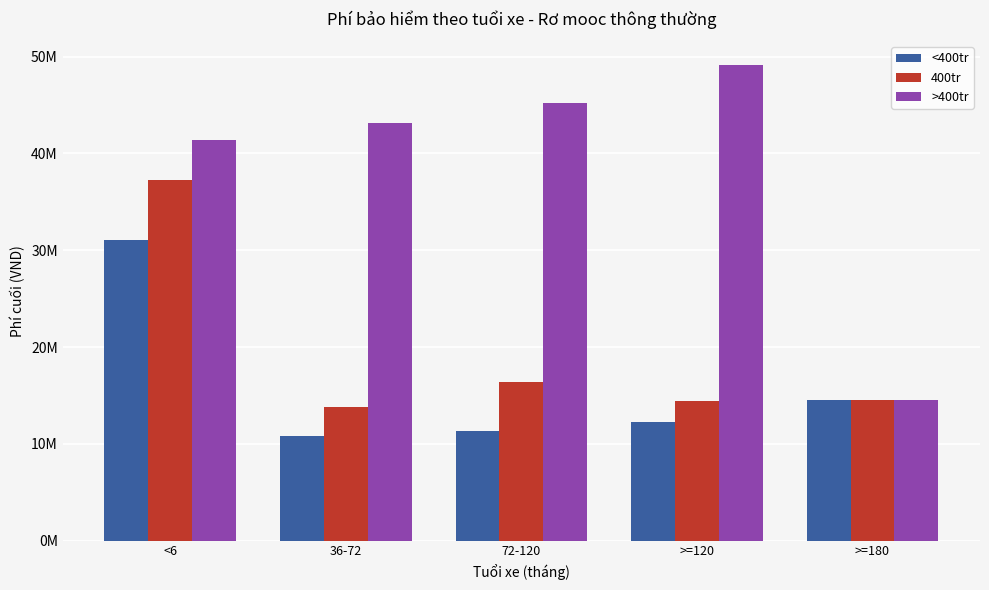

Which series has the largest total across all categories?

>400tr